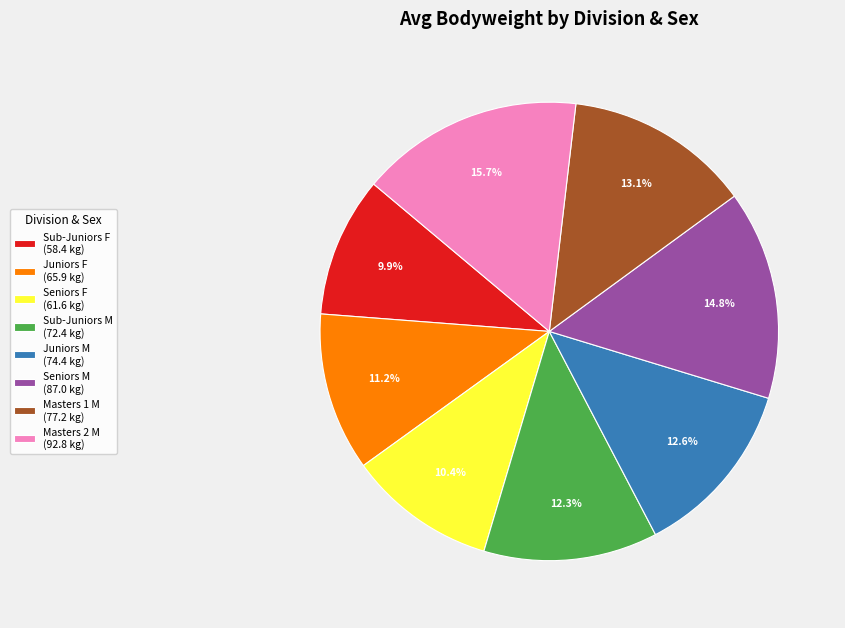

Does Masters 2 M account for over 50% of the chart?

No